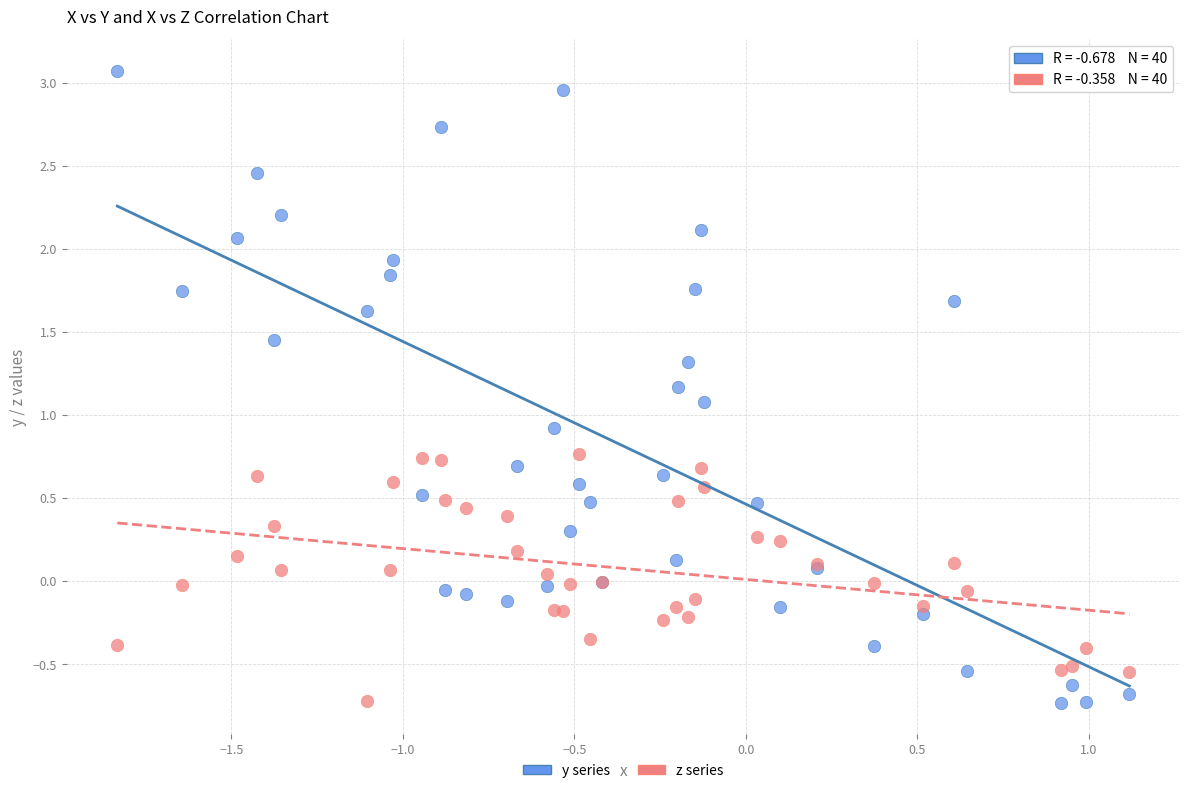

What are all the series names shown in the legend?

y series, z series